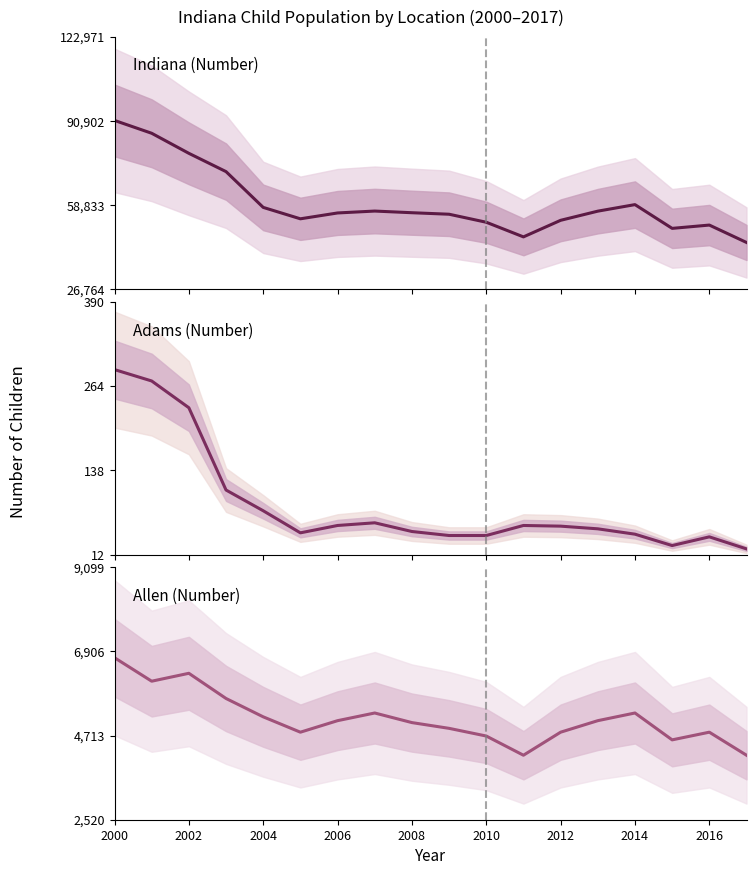

What are all the series names shown in the legend?

Indiana (Number), Adams (Number), Allen (Number)